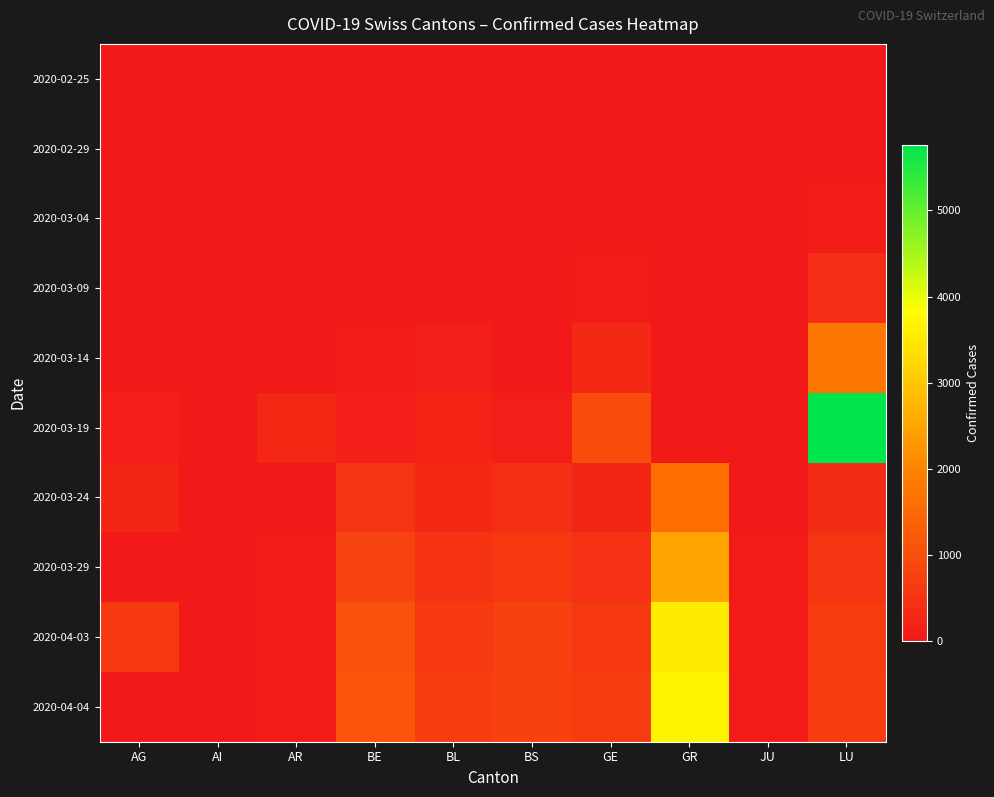

What is the total value across all series at AI?

57